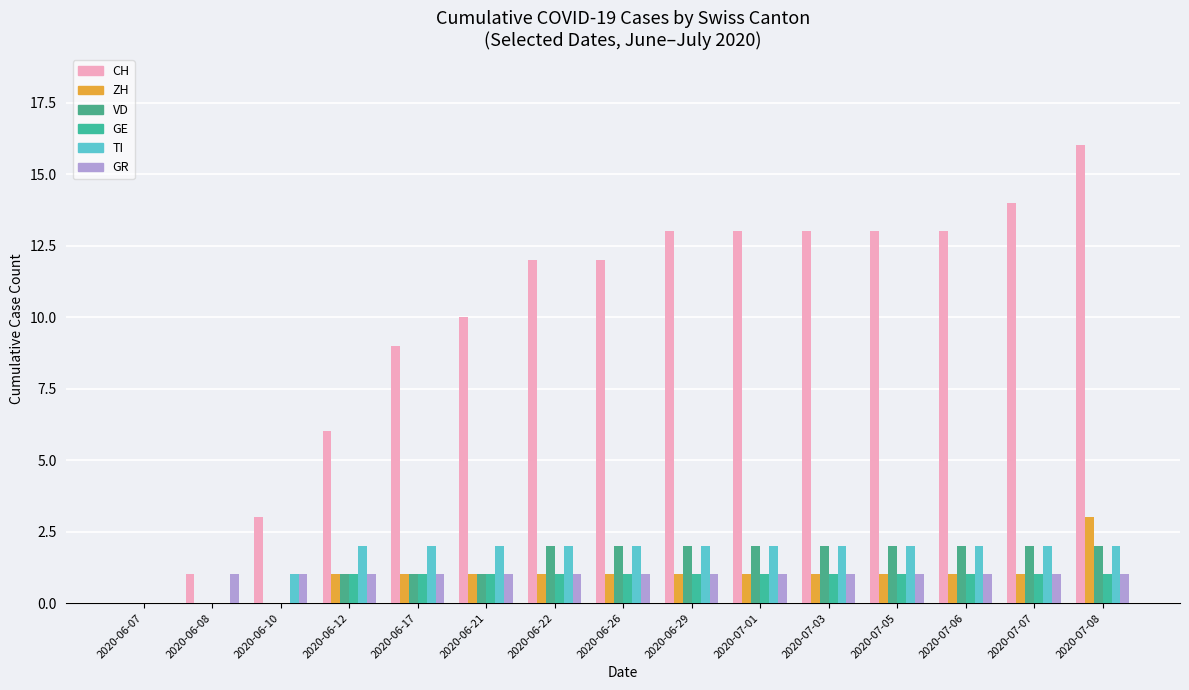

Which series has the largest range (max minus min)?

CH